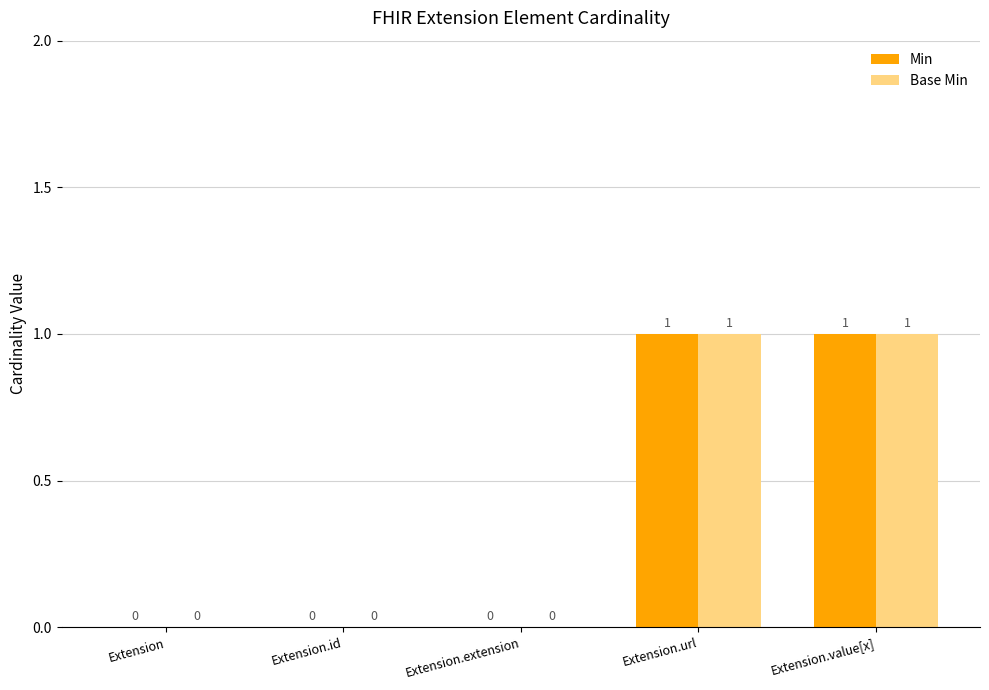

What is the total value across all series at Extension.value[x]?

2